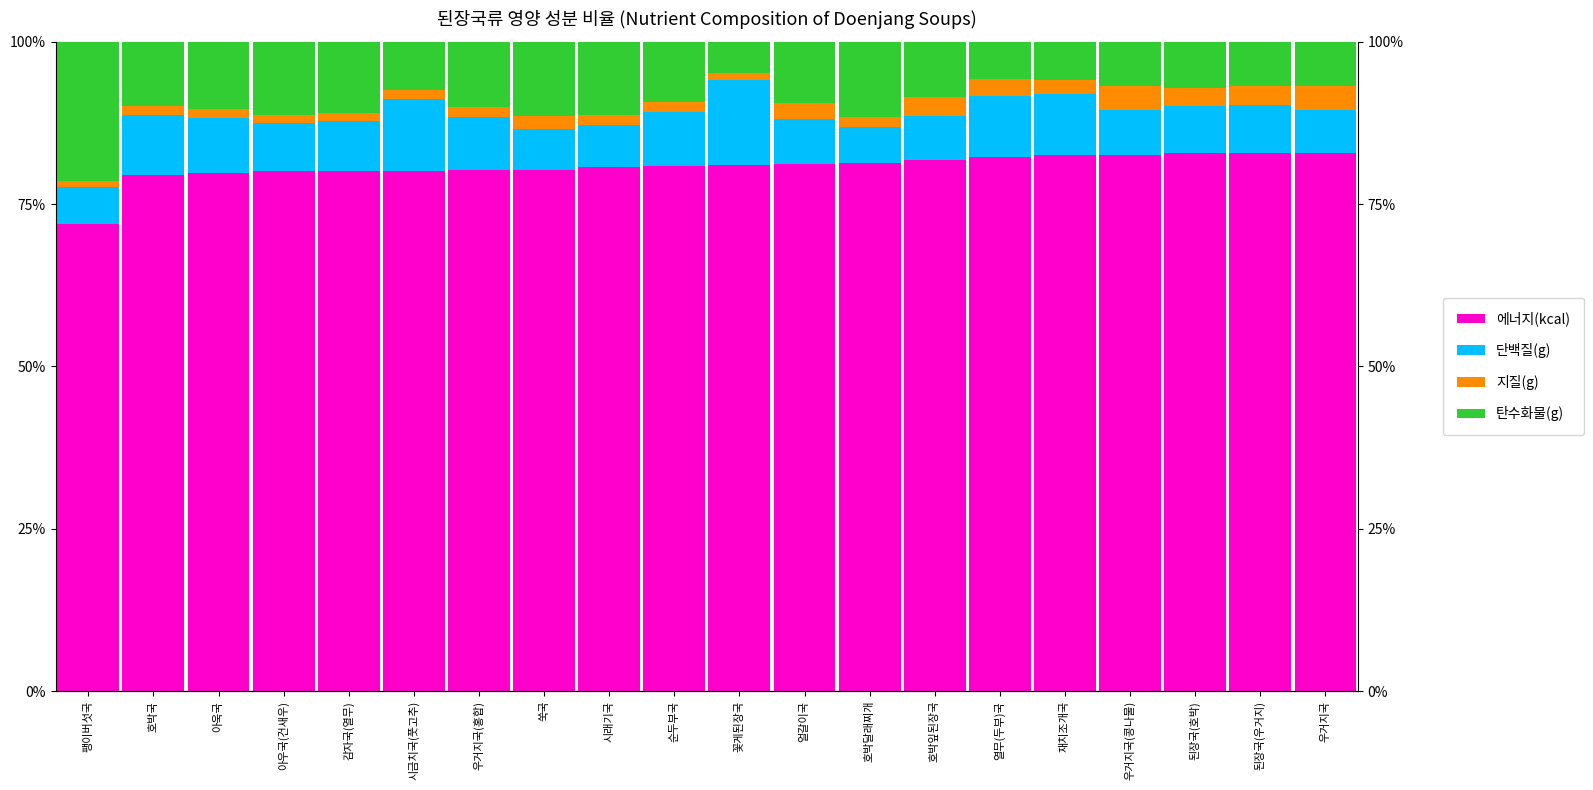

The 지질(g) series shows 1.5 at 시래기국. True or false?

True